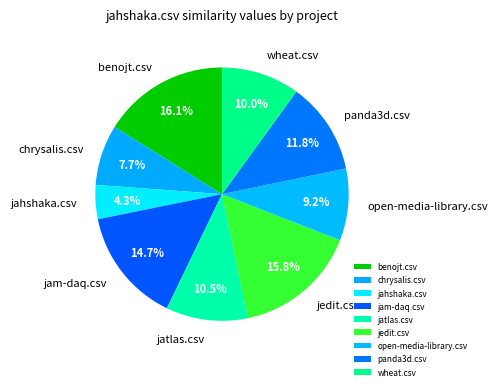

To the nearest percent, what portion does open-media-library.csv represent?

9%